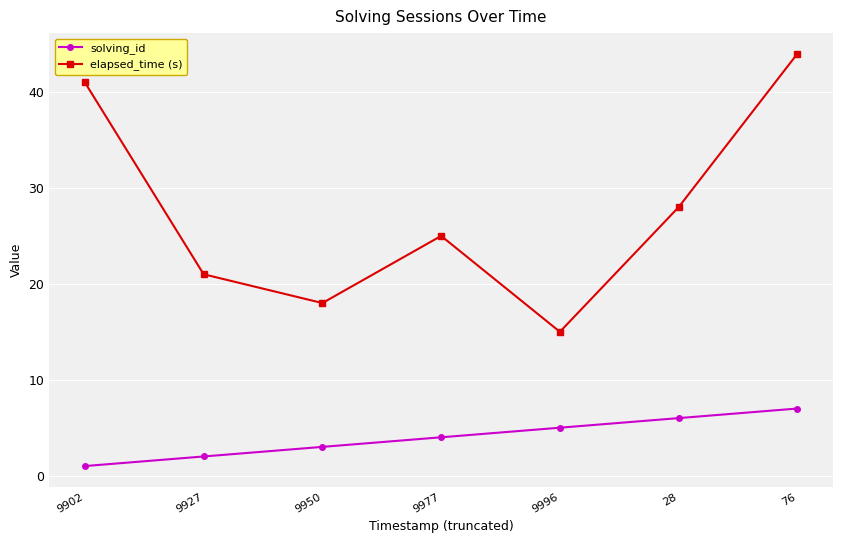

Reading left to right, what are all the values shown in this chart?

solving_id: 1	2	3	4	5	6	7
elapsed_time (s): 41	21	18	25	15	28	44